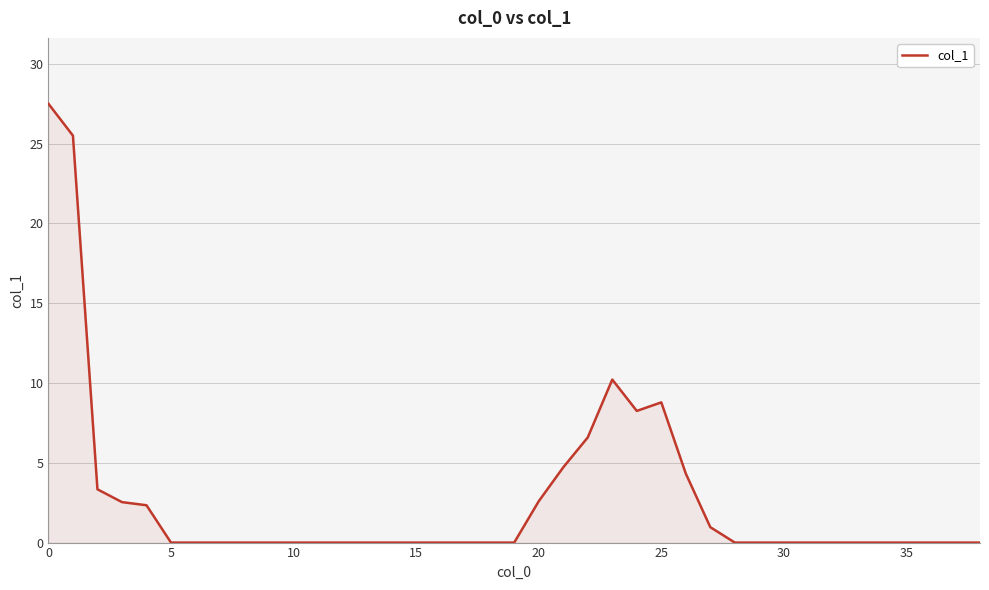

What is the greatest value displayed?

27.5